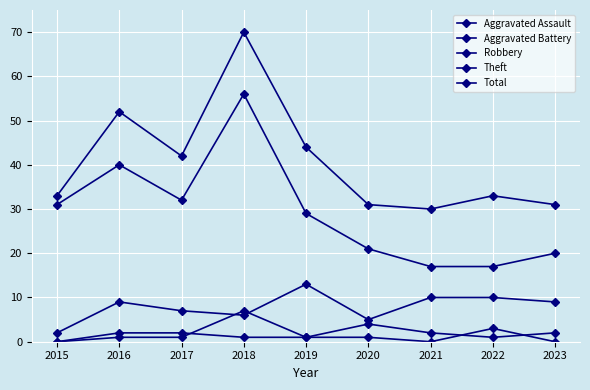

What is the value of the Theft point at the 2nd from the left?

40